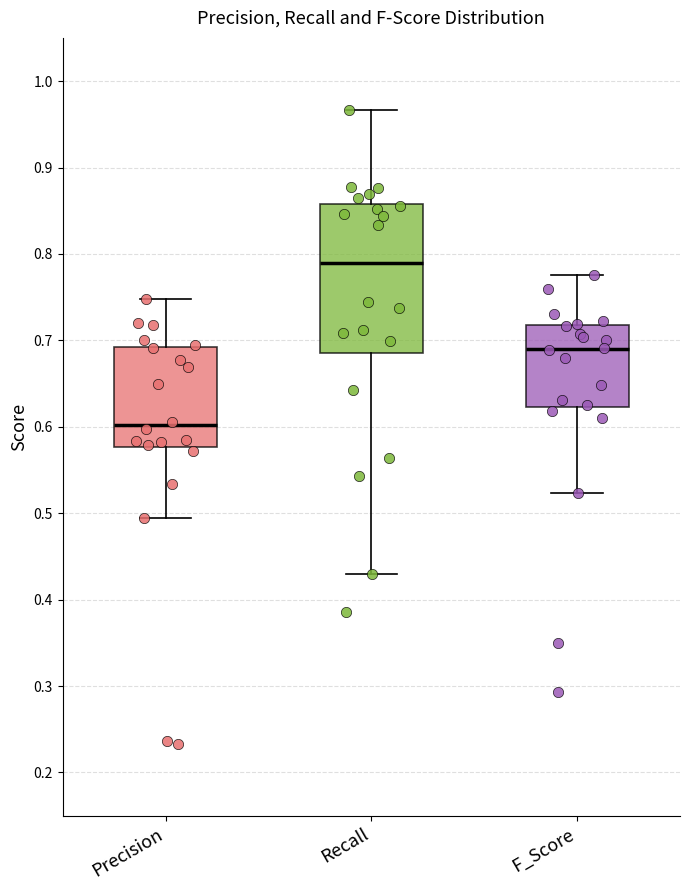

Reading left to right, transcribe this box plot: for each box, give where its median line is, the range the box spans, and where its two whiskers end, as read against the y-axis. The values are not printed on the chart, so give them approximately, as read against the axis.

Precision: median 0.60, box 0.58 to 0.69, whiskers 0.49 to 0.75
Recall: median 0.79, box 0.68 to 0.86, whiskers 0.43 to 0.97
F_Score: median 0.69, box 0.62 to 0.72, whiskers 0.52 to 0.78